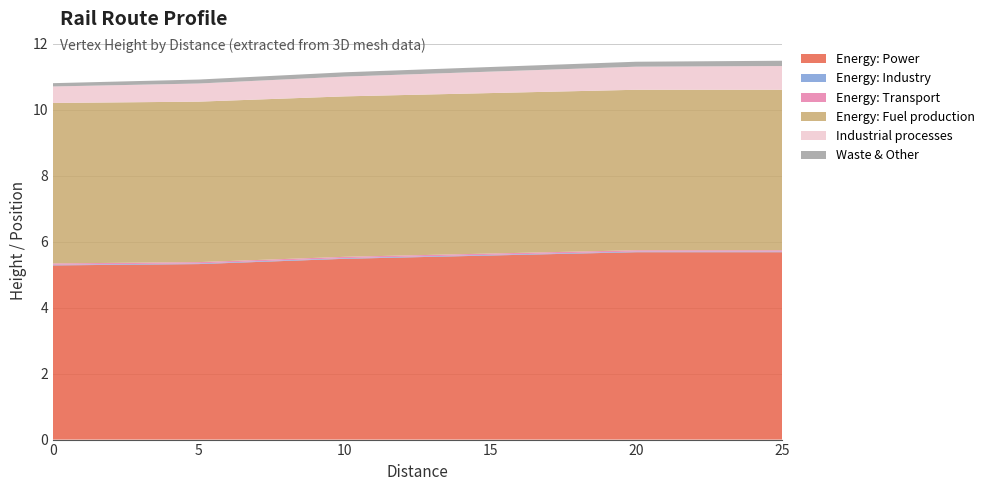

Reading left to right, extract all data points from this chart.

Energy: Power: 5.3	5.3	5.5	5.7	5.7
Energy: Industry: 0.0	0.0	0.0	0.0	0.0
Energy: Transport: 0.0	0.0	0.0	0.0	0.0
Energy: Fuel production: 4.9	4.9	4.9	4.9	4.9
Industrial processes: 0.5	0.6	0.6	0.7	0.7
Waste & Other: 0.1	0.1	0.1	0.1	0.2